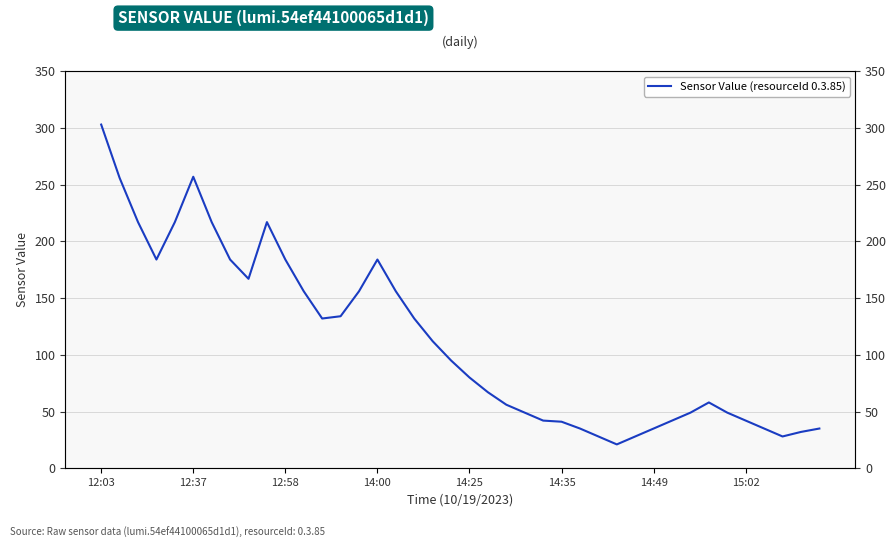

What is the smallest value displayed?

21